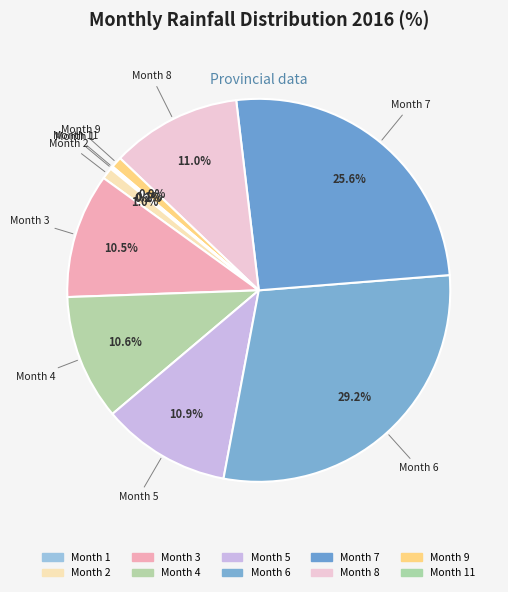

How many slices are in this pie chart?

10